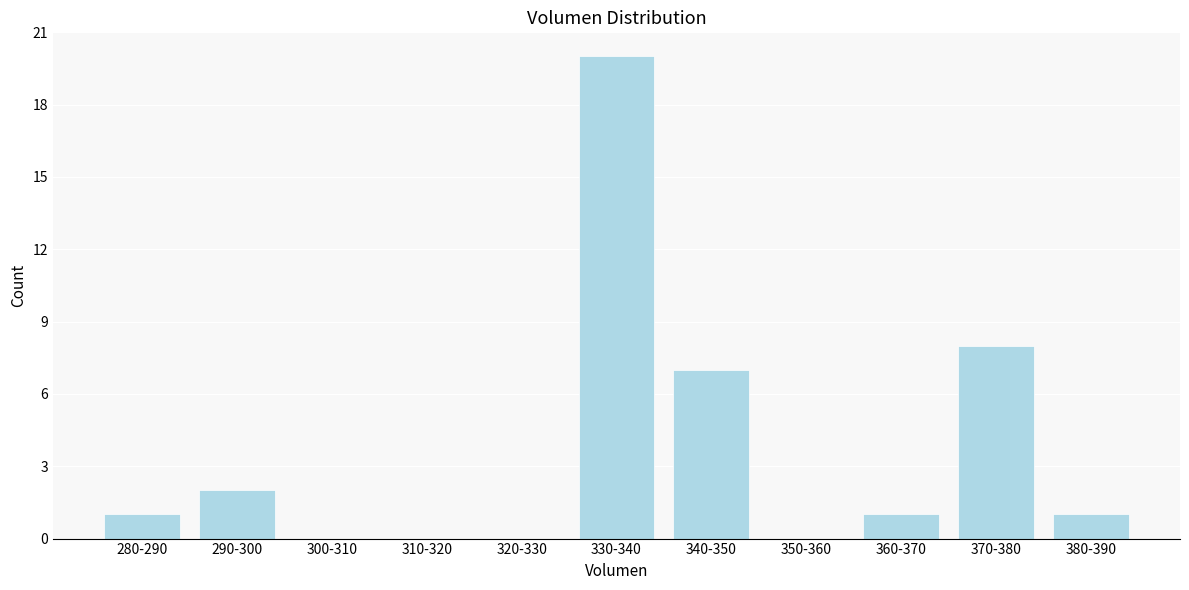

Reading right to left, extract all data points from this chart.

380-390=1	370-380=8	360-370=1	350-360=0	340-350=7	330-340=20	320-330=0	310-320=0	300-310=0	290-300=2	280-290=1